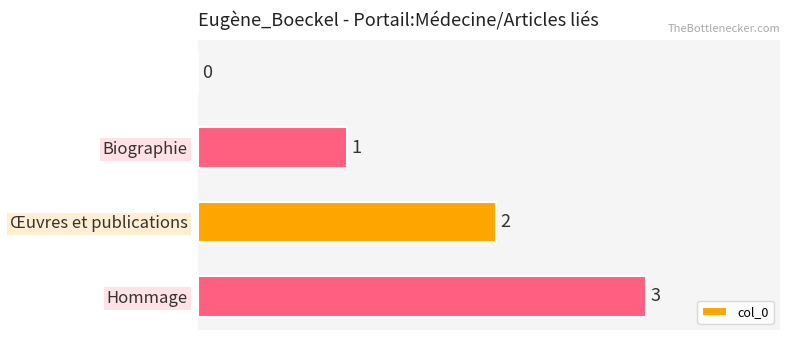

Count the number of data series in this chart.

1